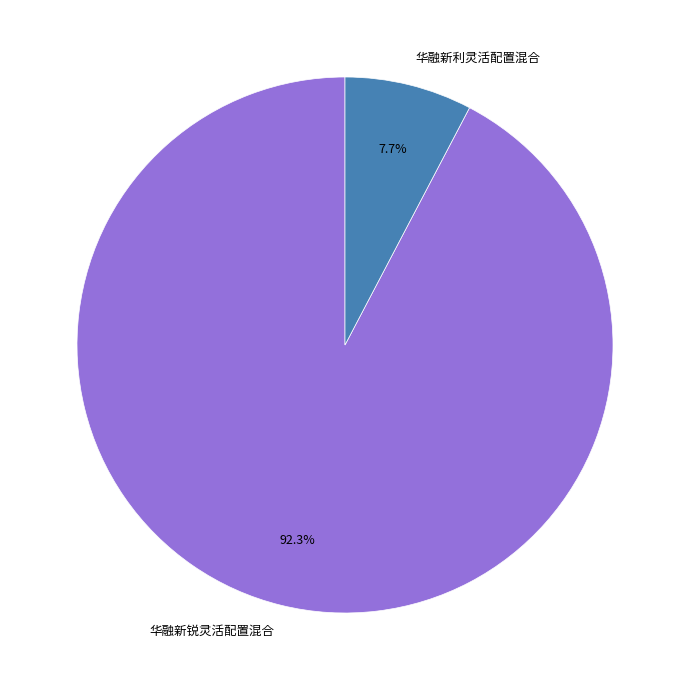

Which category has the smallest portion of the pie?

华融新利灵活配置混合